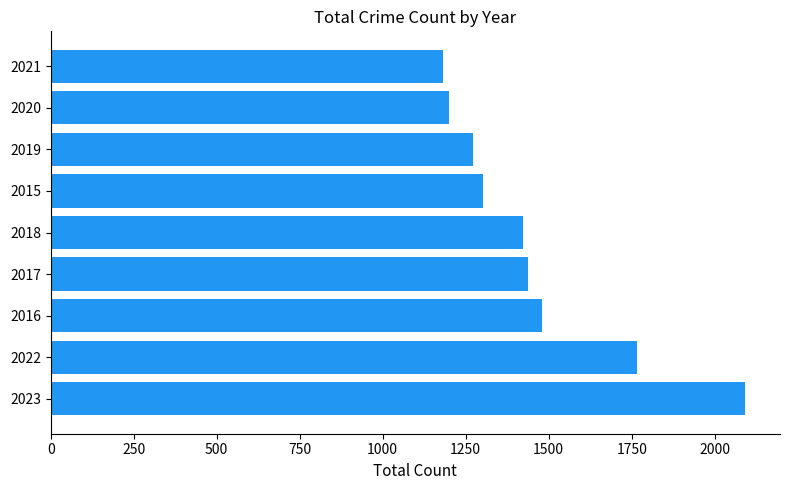

Reading top to bottom, extract all data points from this chart.

2021=1183	2020=1200	2019=1272	2015=1301	2018=1423	2017=1438	2016=1479	2022=1766	2023=2092